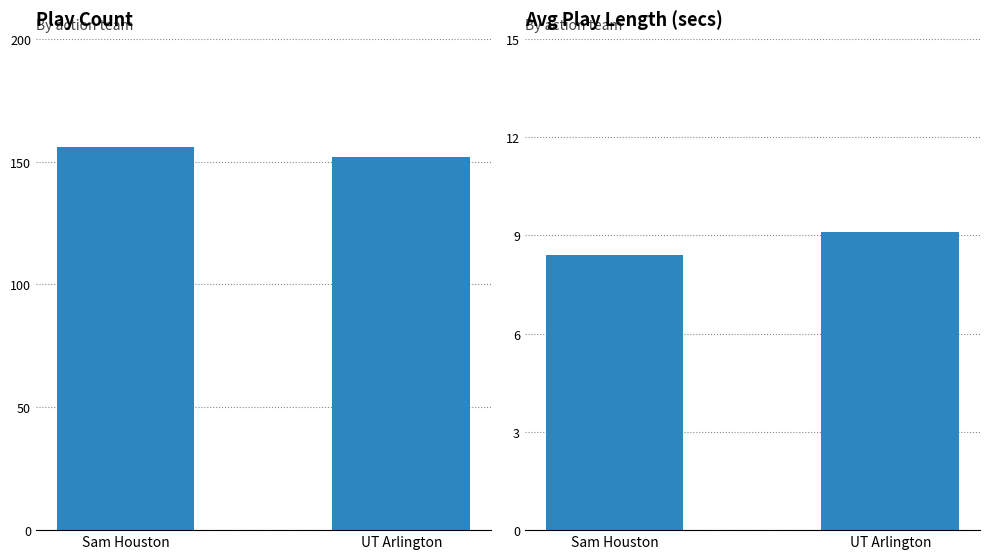

Which category has the lowest value in the Play Count series?

UT Arlington